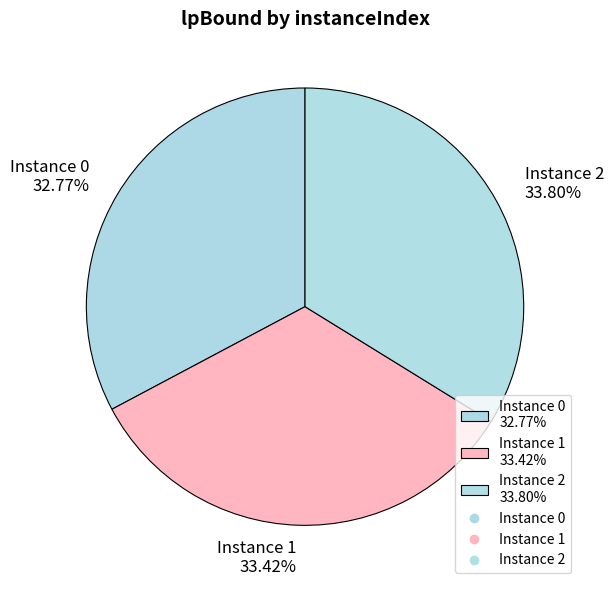

Is there any slice that represents more than half of the pie?

No